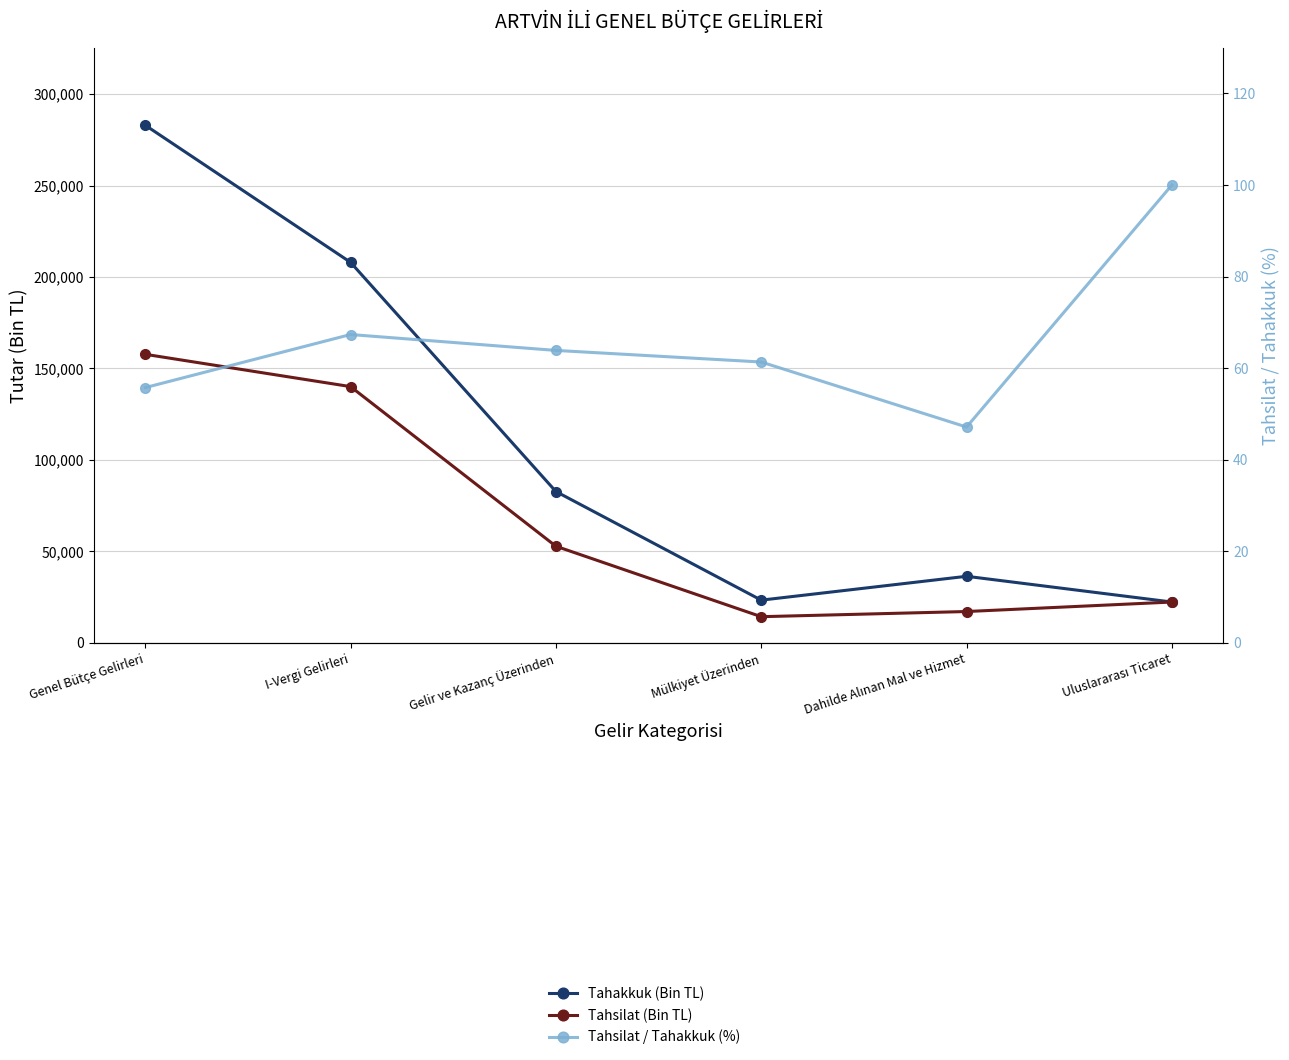

Does the chart have visible grid lines?

Yes